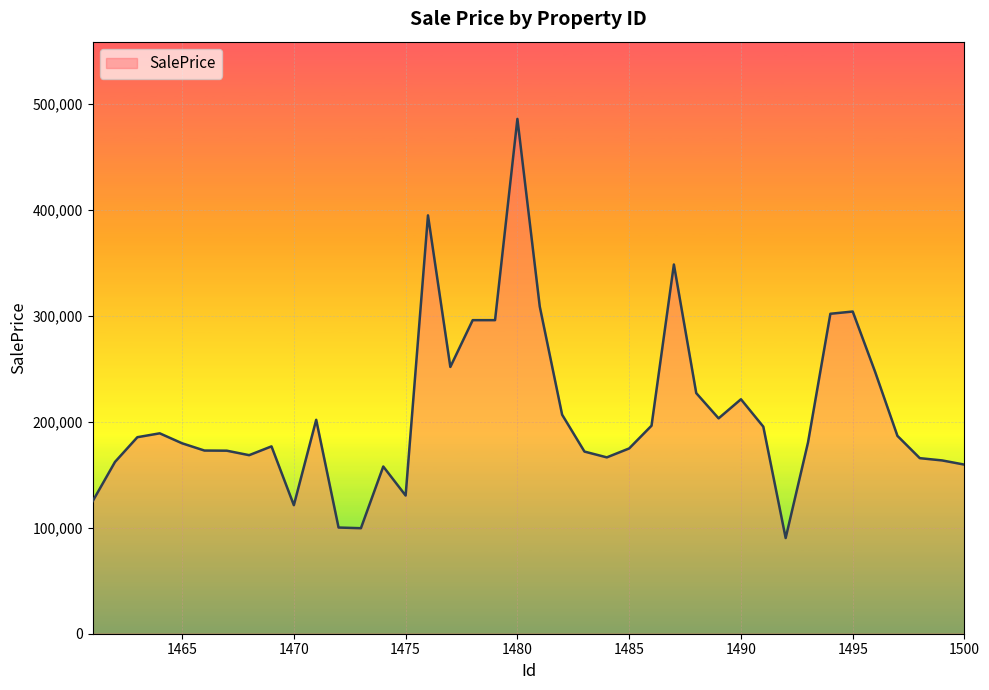

What is the average value?

207236.3